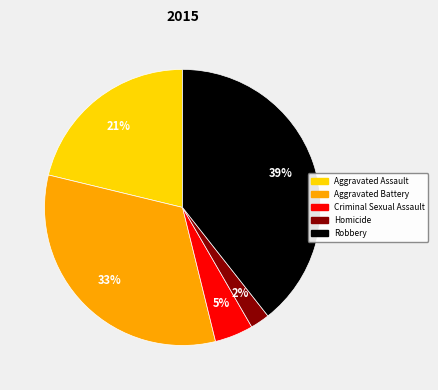

Which has a higher value, Aggravated Battery or Homicide?

Aggravated Battery